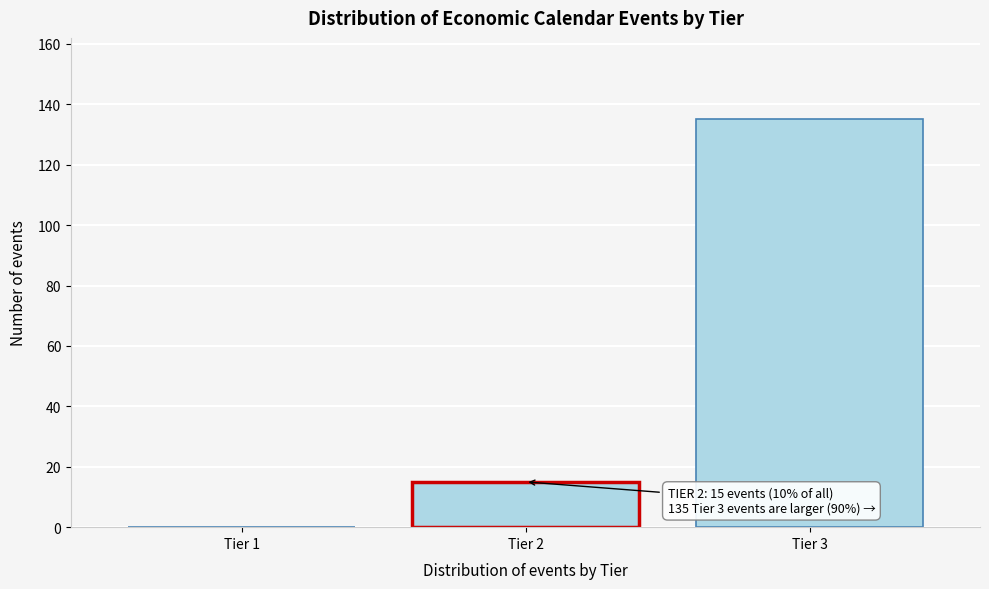

Reading right to left, transcribe all the data shown in this chart.

Tier 3=135	Tier 2=15	Tier 1=0